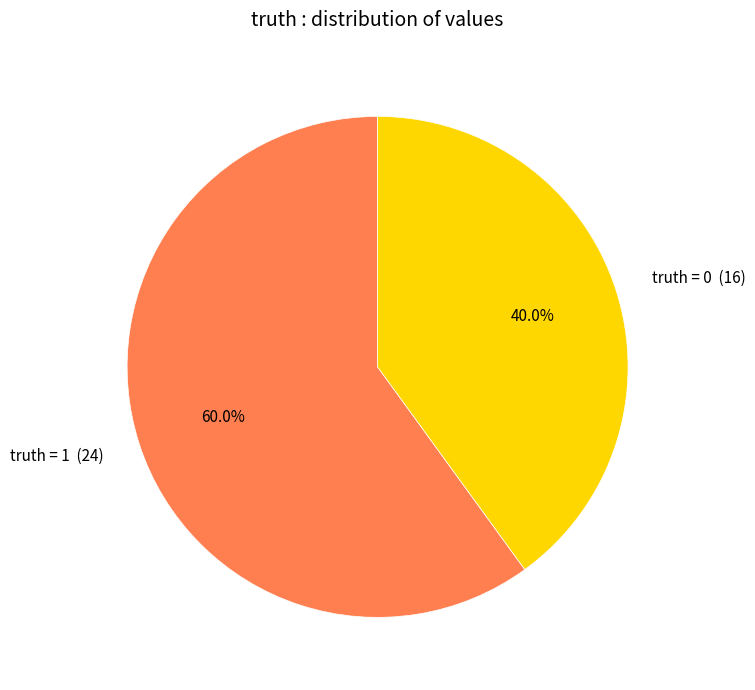

Which slice represents more than half of the pie?

truth = 1